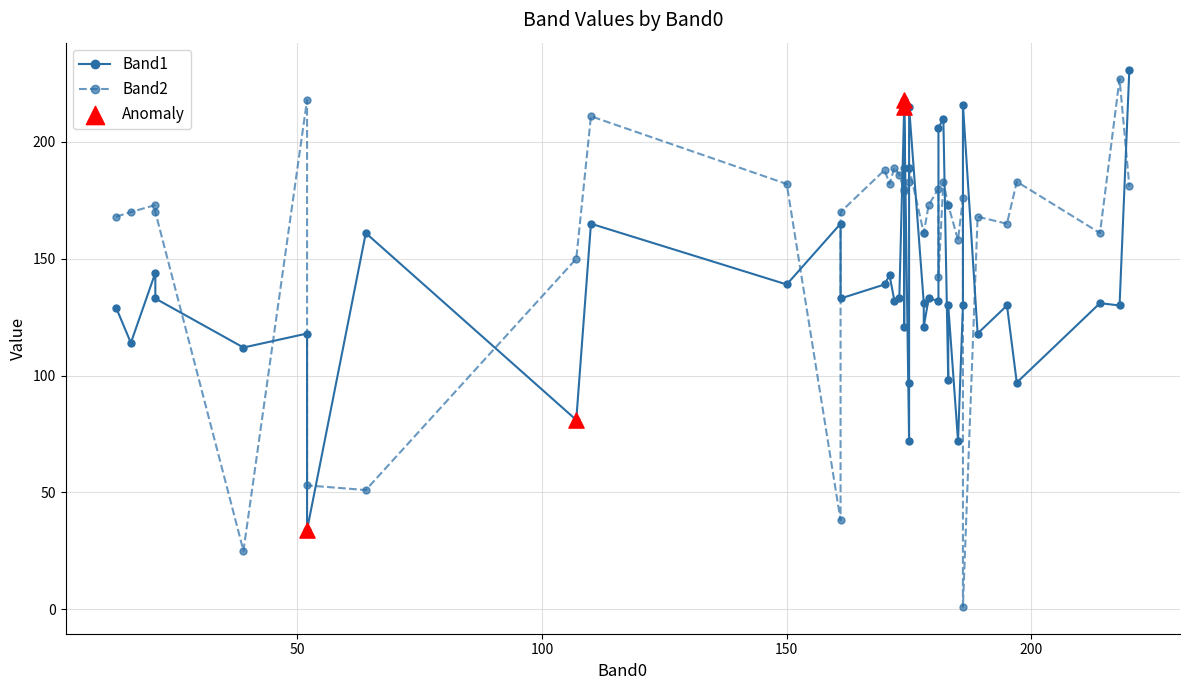

Which series contains the highest Y value?

Band1